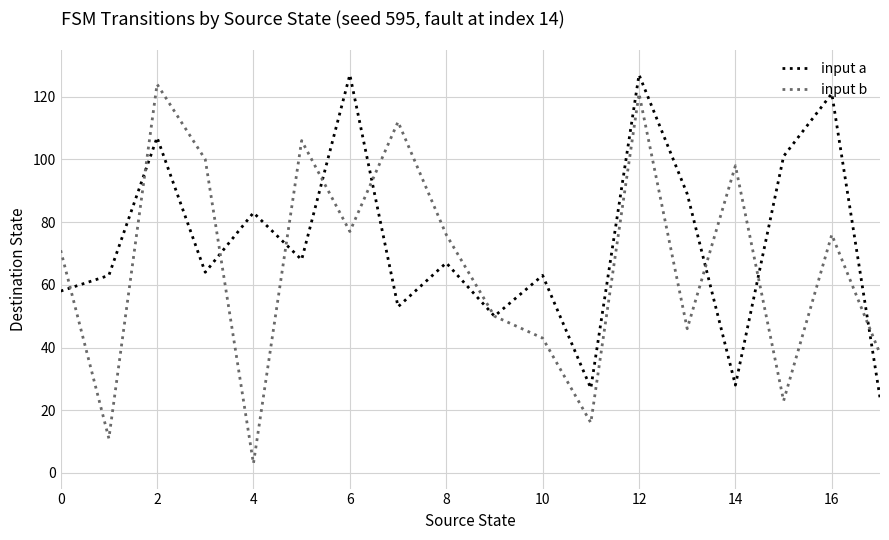

What is the minimum value for input a?

24